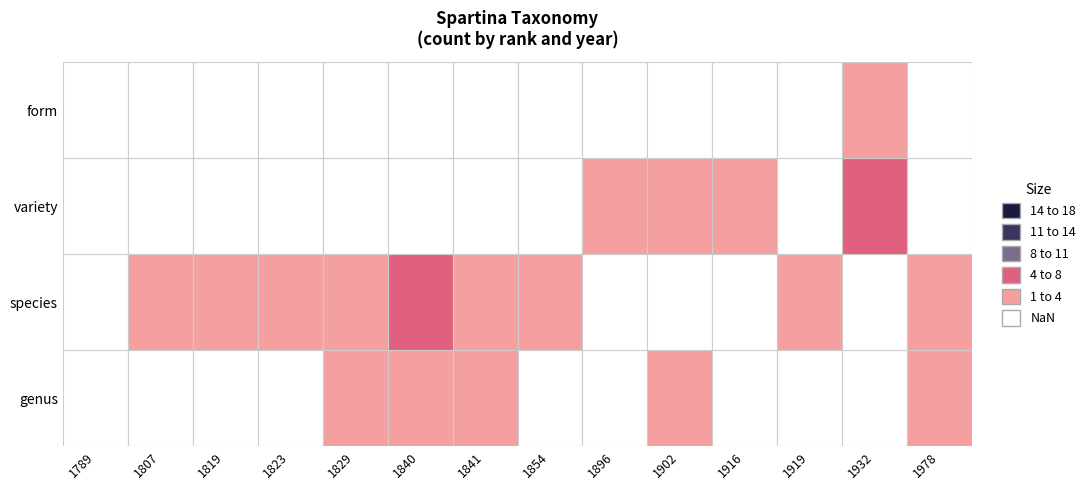

Reading right to left, list all the values displayed in this chart.

genus: 1978=1	1932=0	1919=0	1916=0	1902=2	1896=0	1854=0	1841=2	1840=3	1829=2	1823=0	1819=0	1807=0	1789=0
species: 1978=1	1932=0	1919=1	1916=0	1902=0	1896=0	1854=1	1841=2	1840=4	1829=2	1823=1	1819=1	1807=1	1789=0
variety: 1978=0	1932=4	1919=0	1916=2	1902=3	1896=2	1854=0	1841=0	1840=0	1829=0	1823=0	1819=0	1807=0	1789=0
form: 1978=0	1932=2	1919=0	1916=0	1902=0	1896=0	1854=0	1841=0	1840=0	1829=0	1823=0	1819=0	1807=0	1789=0